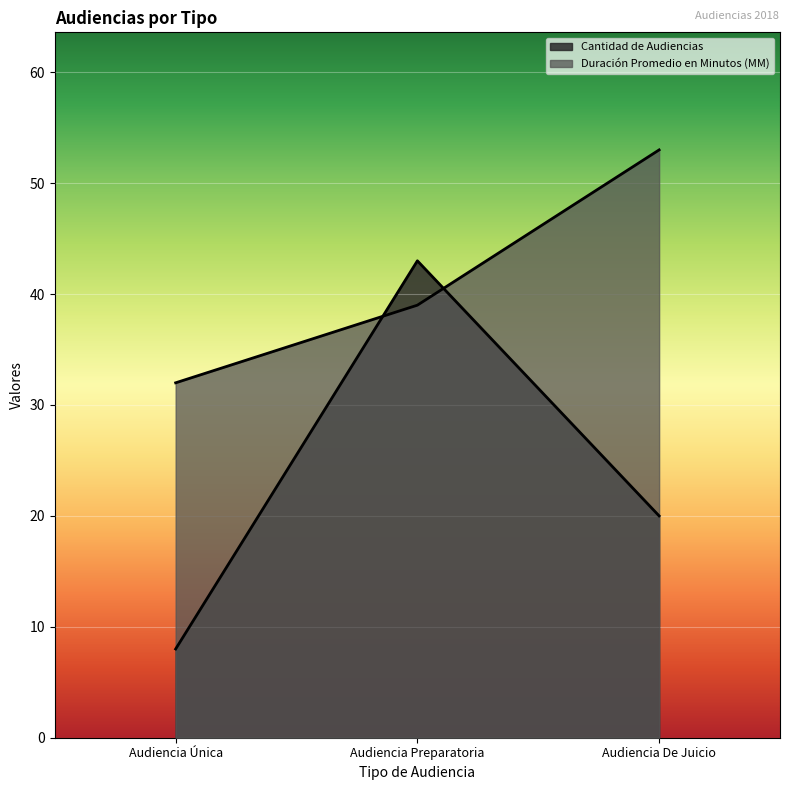

True or false: Cantidad de Audiencias has a value of 4 at Audiencia Única.

False